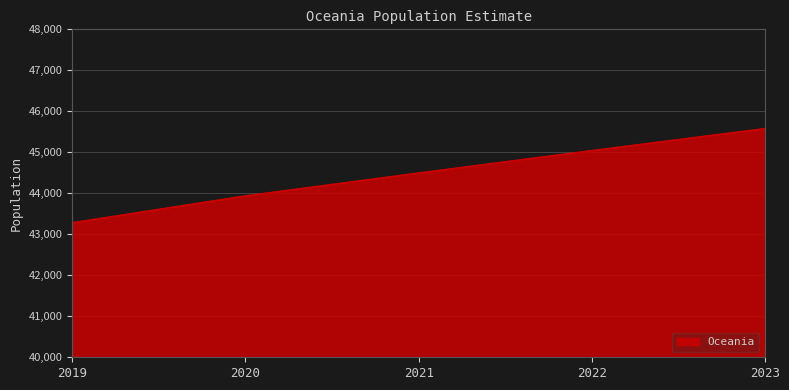

What is the sum of the values at 2022 and 2019?

88316.7